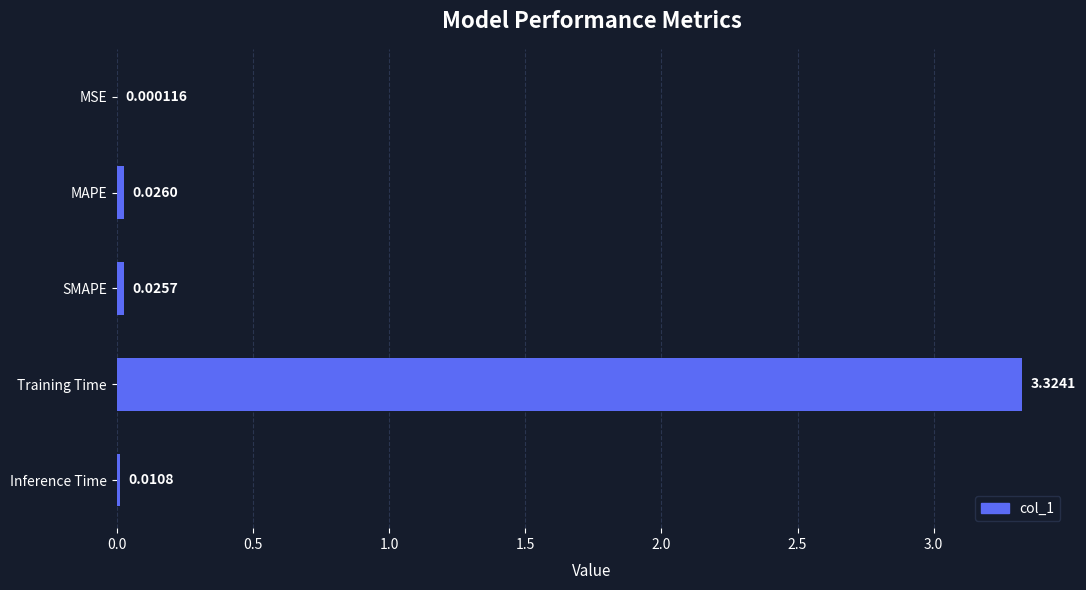

Which label corresponds to the largest value in the chart?

Training Time